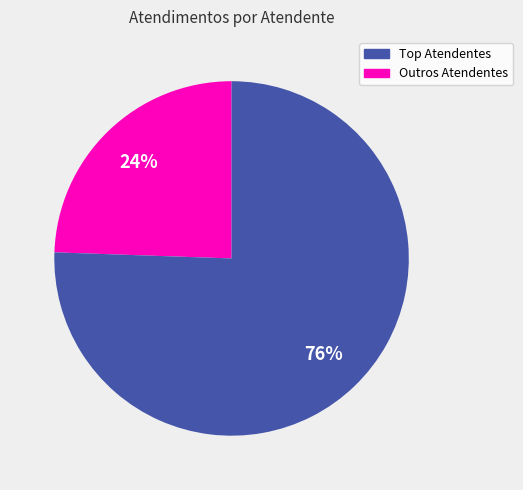

Is there any slice that represents more than half of the pie?

Yes